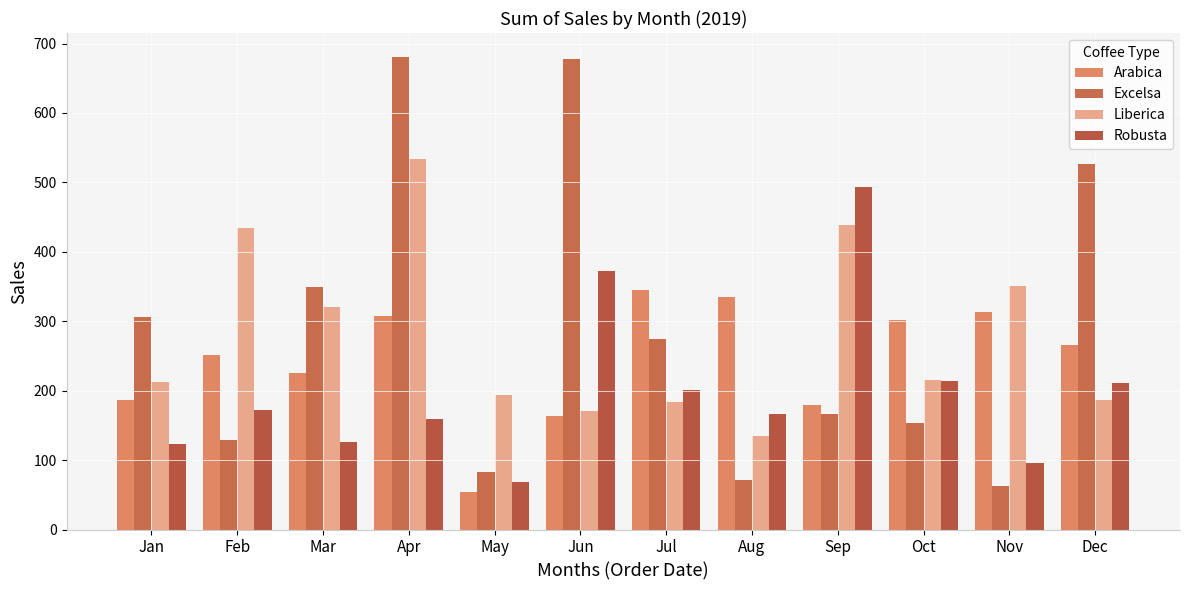

At which category is the sum across all series the highest?

Apr